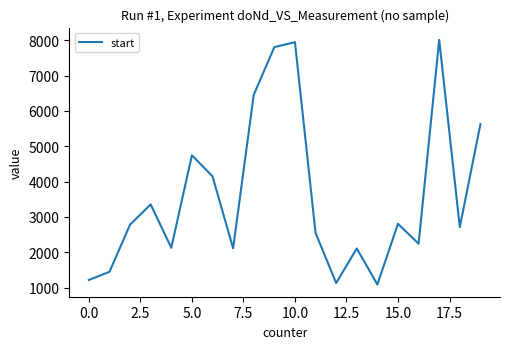

How many interior local valleys (lower than both neighbors) does the data have?

6